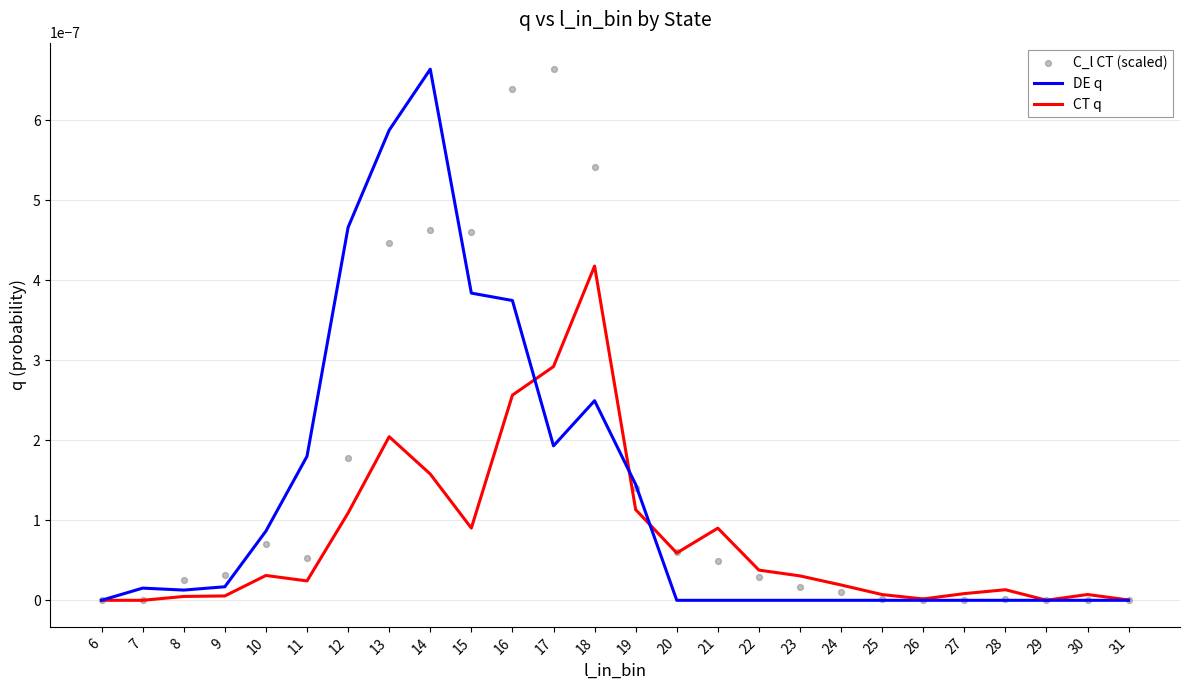

Which series reaches the maximum Y coordinate?

DE q